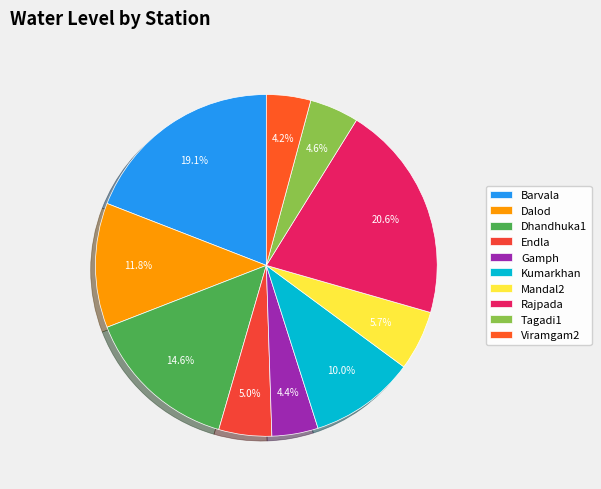

How many slices are in this pie chart?

10